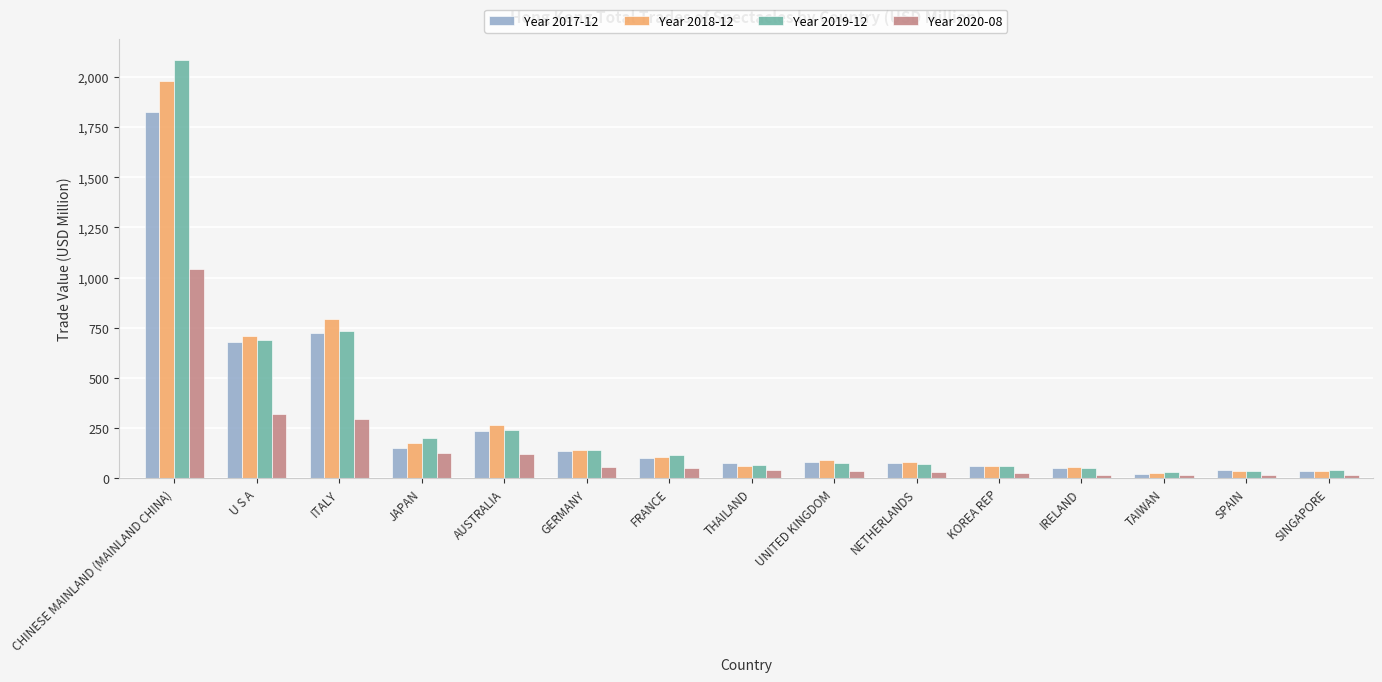

What is the total value across all series at ITALY?

2544.4